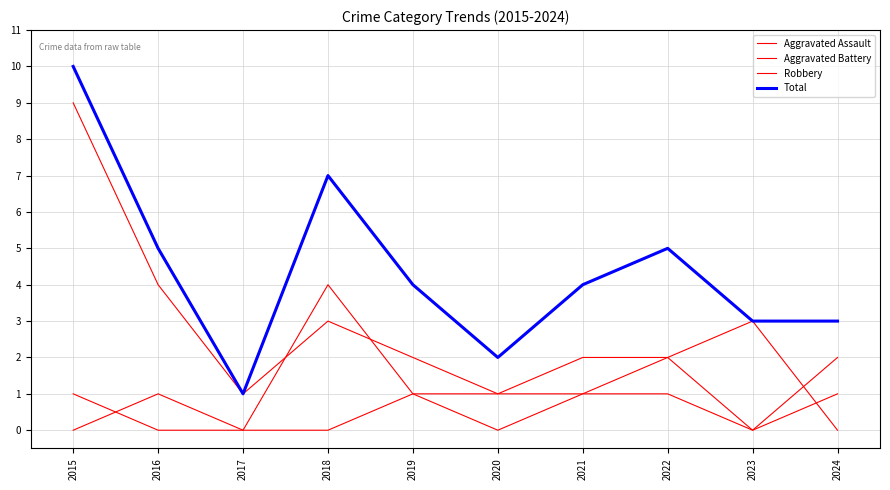

At which label is Aggravated Assault closest to 1?

2016